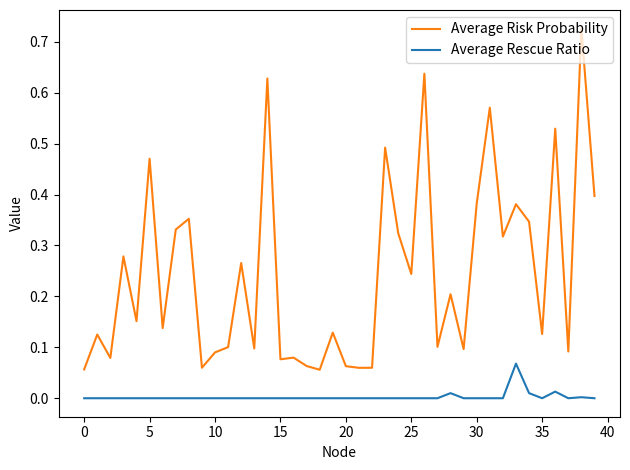

List the series in order of their overall mean, highest first.

Average Risk Probability, Average Rescue Ratio